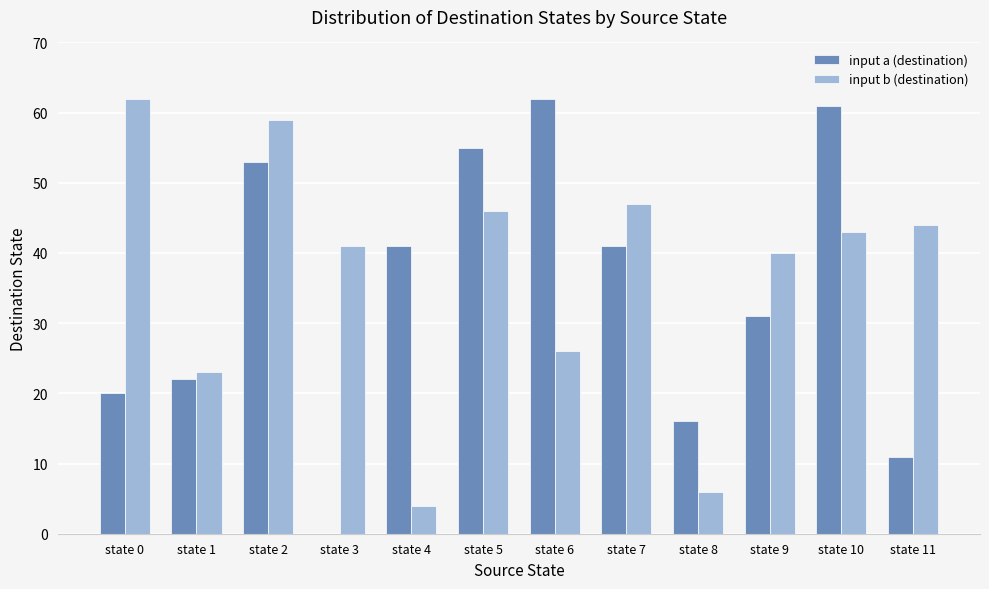

Which category has the highest value in the input a (destination) series?

state 6